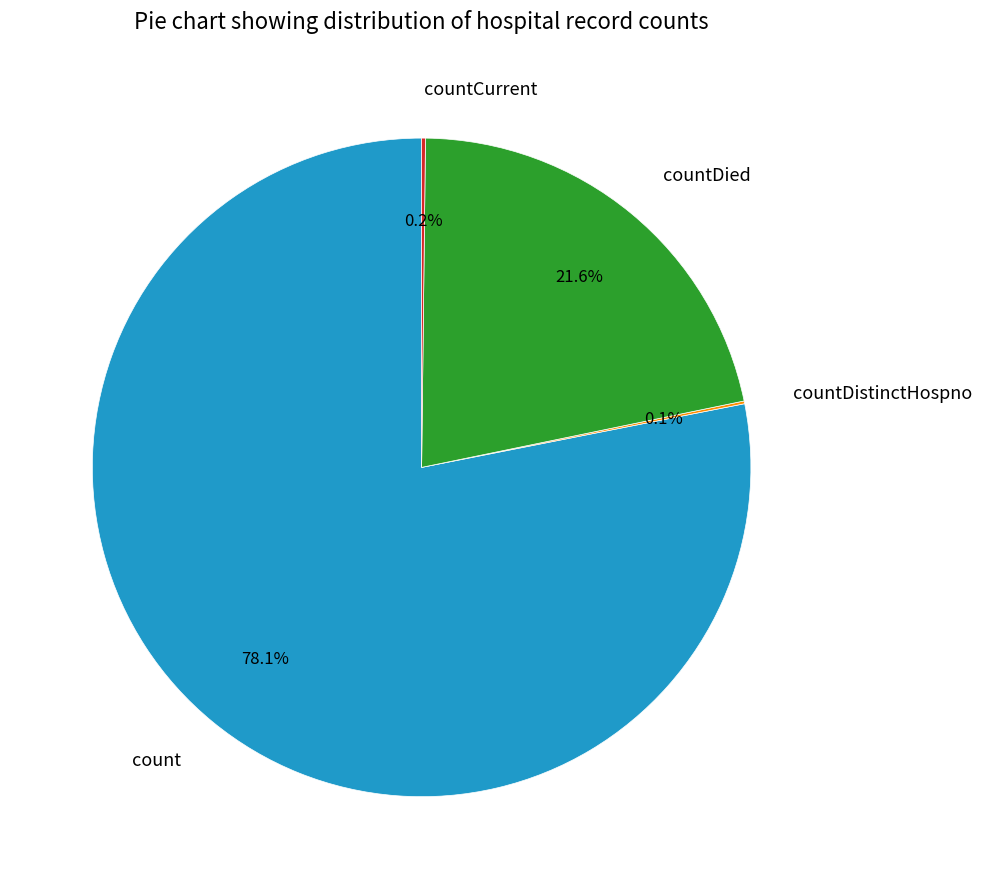

What is the majority slice?

count